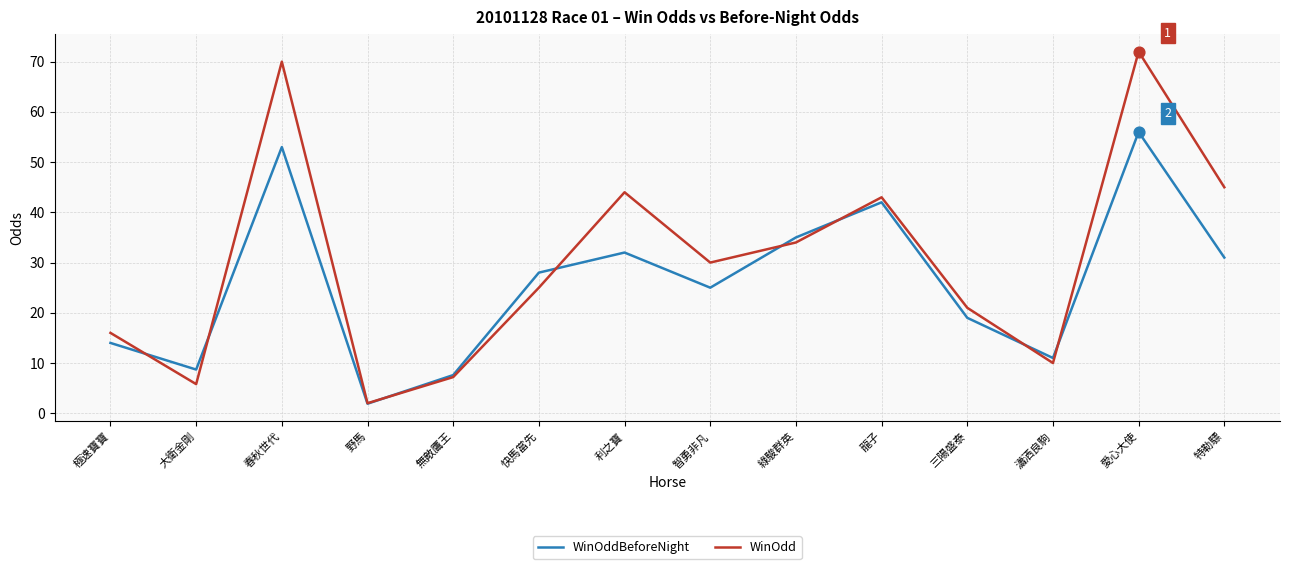

What is the difference between the highest and lowest values at 智勇非凡?

5.0